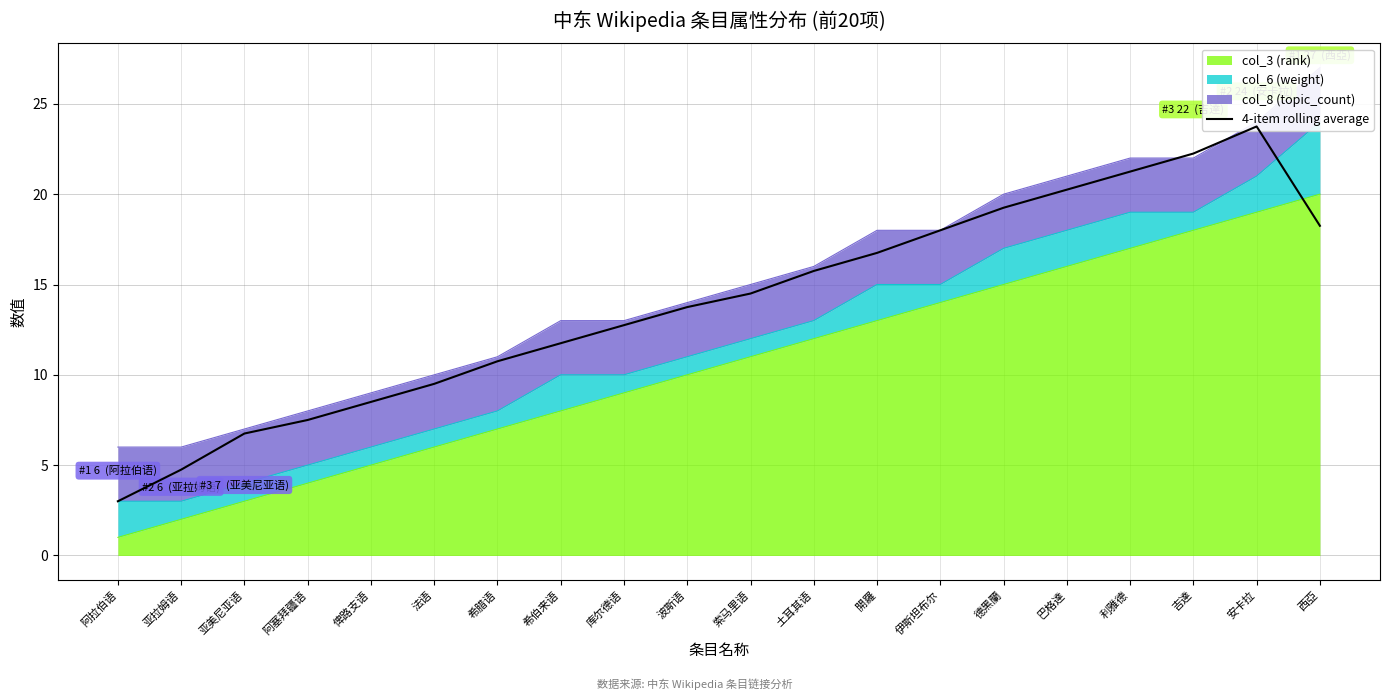

What is the label of the 5th point from the left?

俾路支语